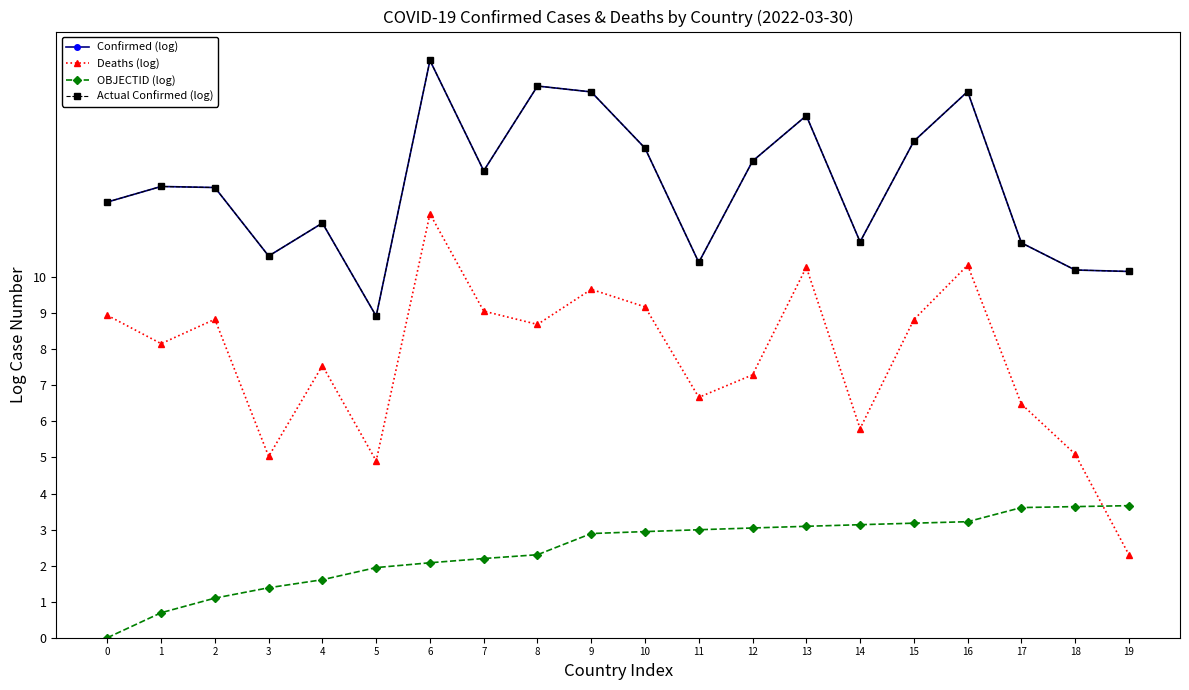

Does the chart have visible grid lines?

No